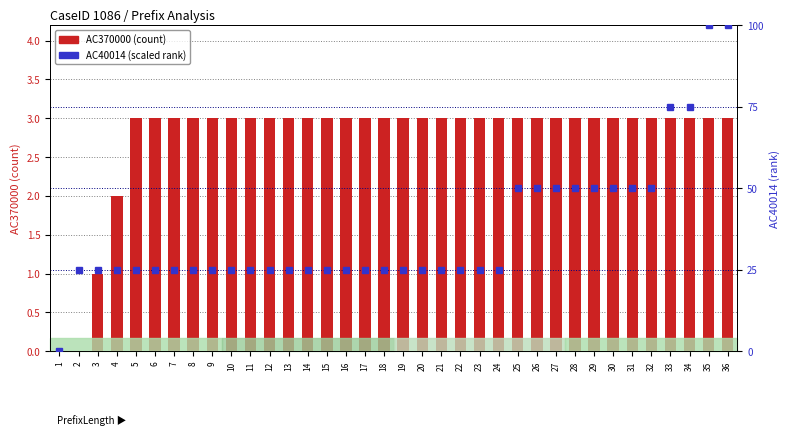

Reading right to left, extract all data points from this chart.

AC370000 (count): 3	3	3	3	3	3	3	3	3	3	3	3	3	3	3	3	3	3	3	3	3	3	3	3	3	3	3	3	3	3	3	3	2	1	0	0
AC40014 (scaled rank): 100	100	75	75	50	50	50	50	50	50	50	50	25	25	25	25	25	25	25	25	25	25	25	25	25	25	25	25	25	25	25	25	25	25	25	0